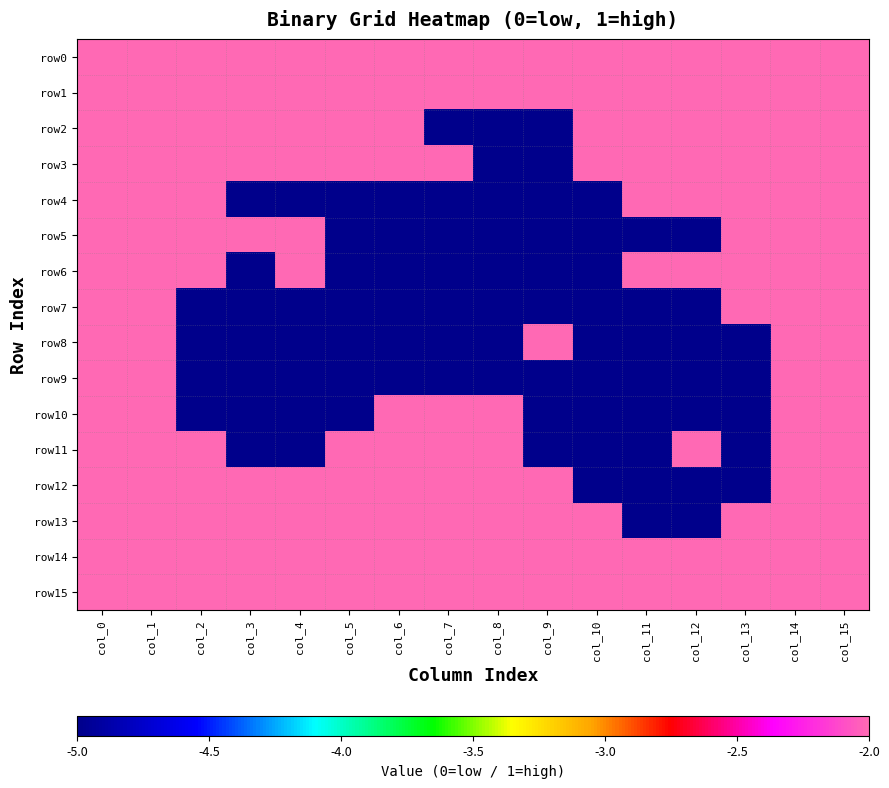

Between col_11 and col_13, which is larger?

col_11